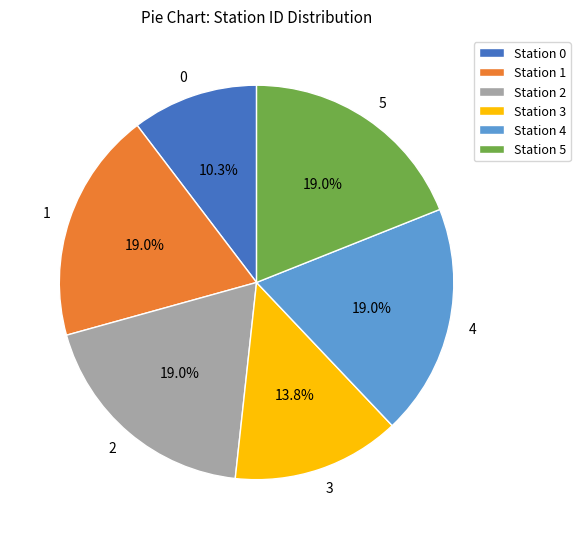

What is the ratio of the value at 3 to the value at 1?

0.7